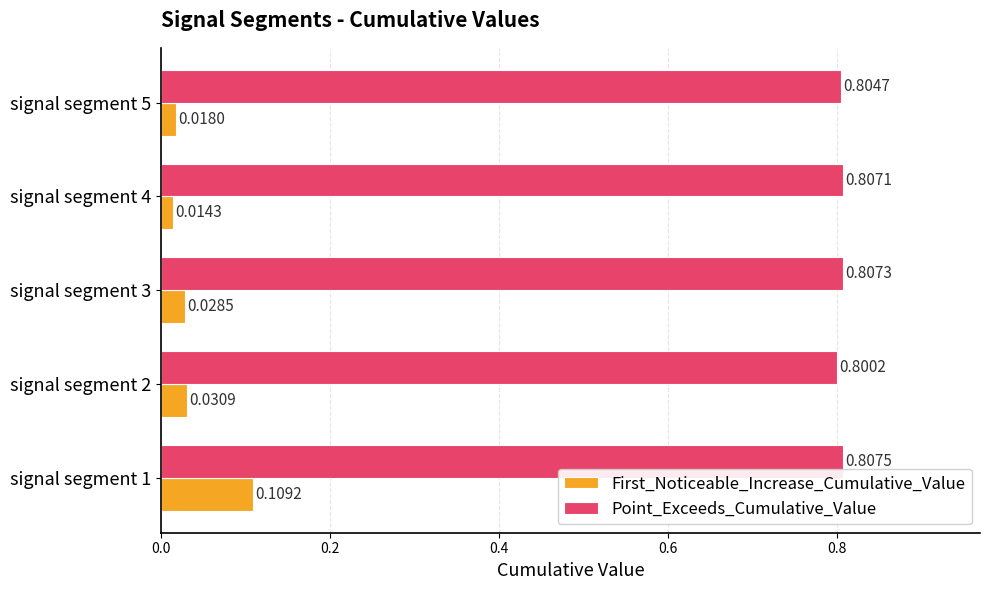

Which series has the largest total across all categories?

Point_Exceeds_Cumulative_Value